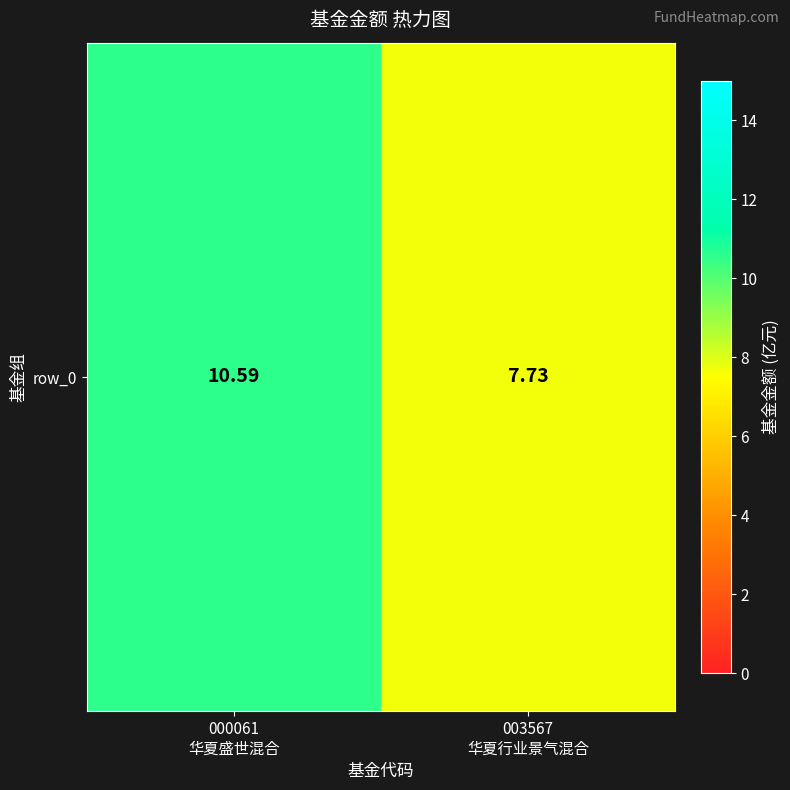

What is the minimum value shown in the chart?

7.7